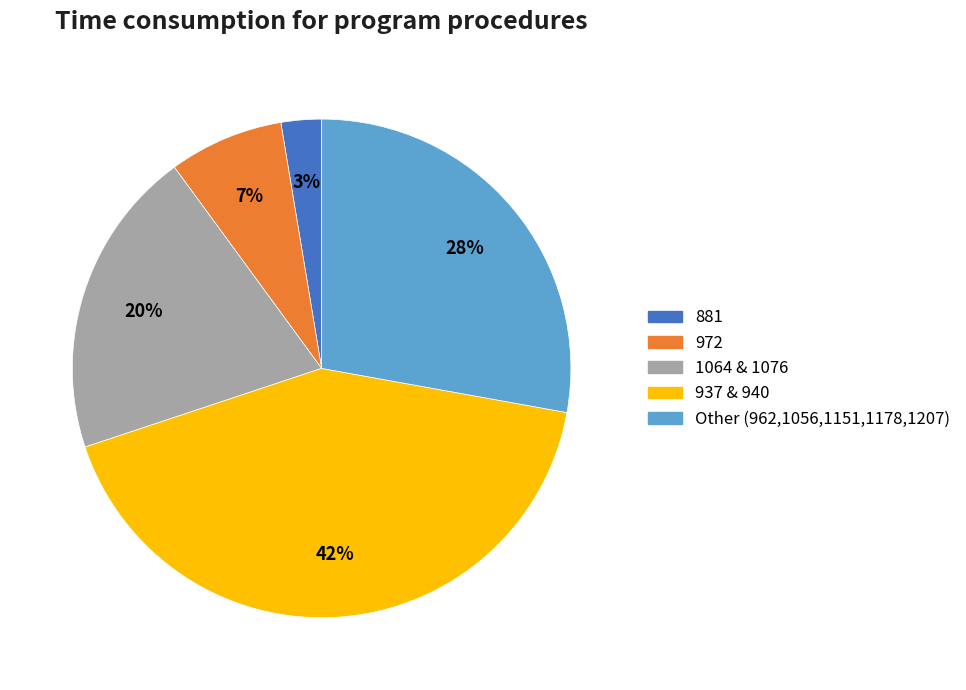

The Other (962,1056,1151,1178,1207) slice represents 23% of the pie. True or false?

False